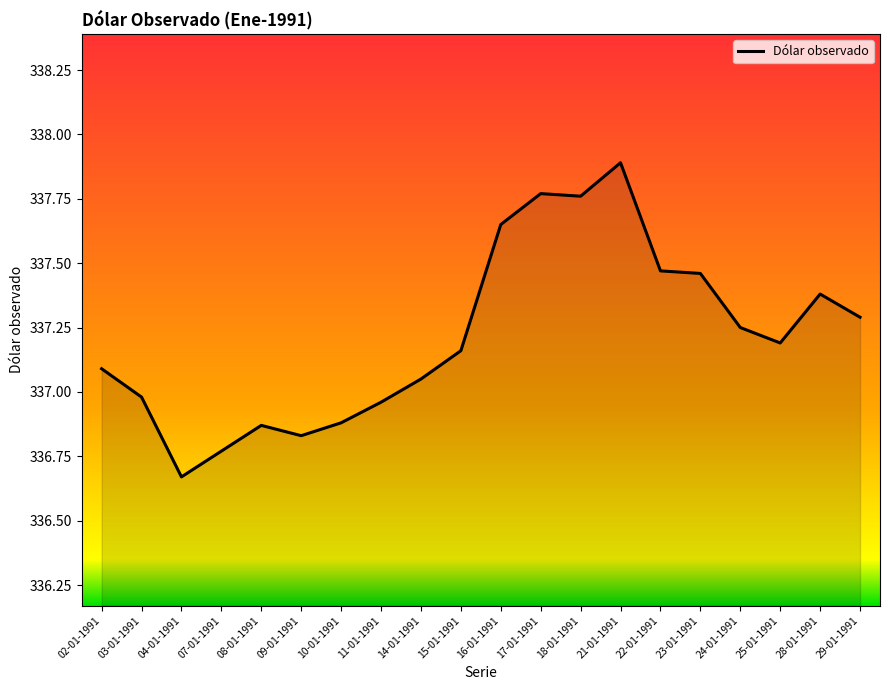

Where is the data nearest to the value 337?

03-01-1991